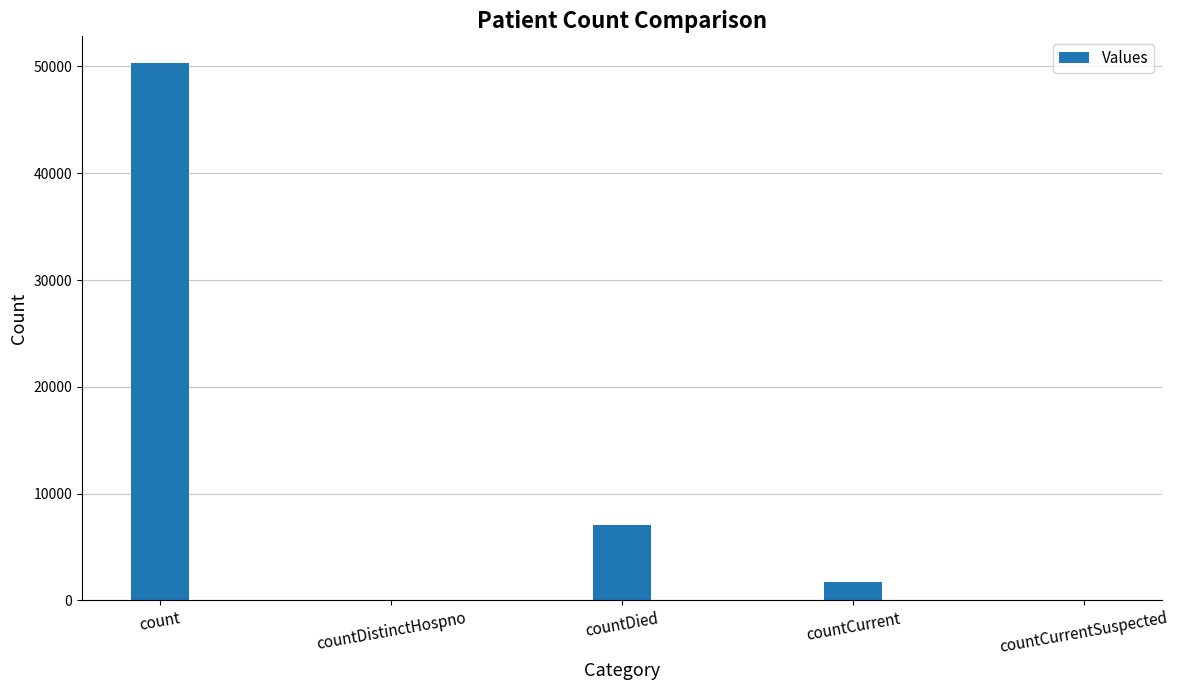

True or false: the data shows 31205 at countCurrentSuspected.

False